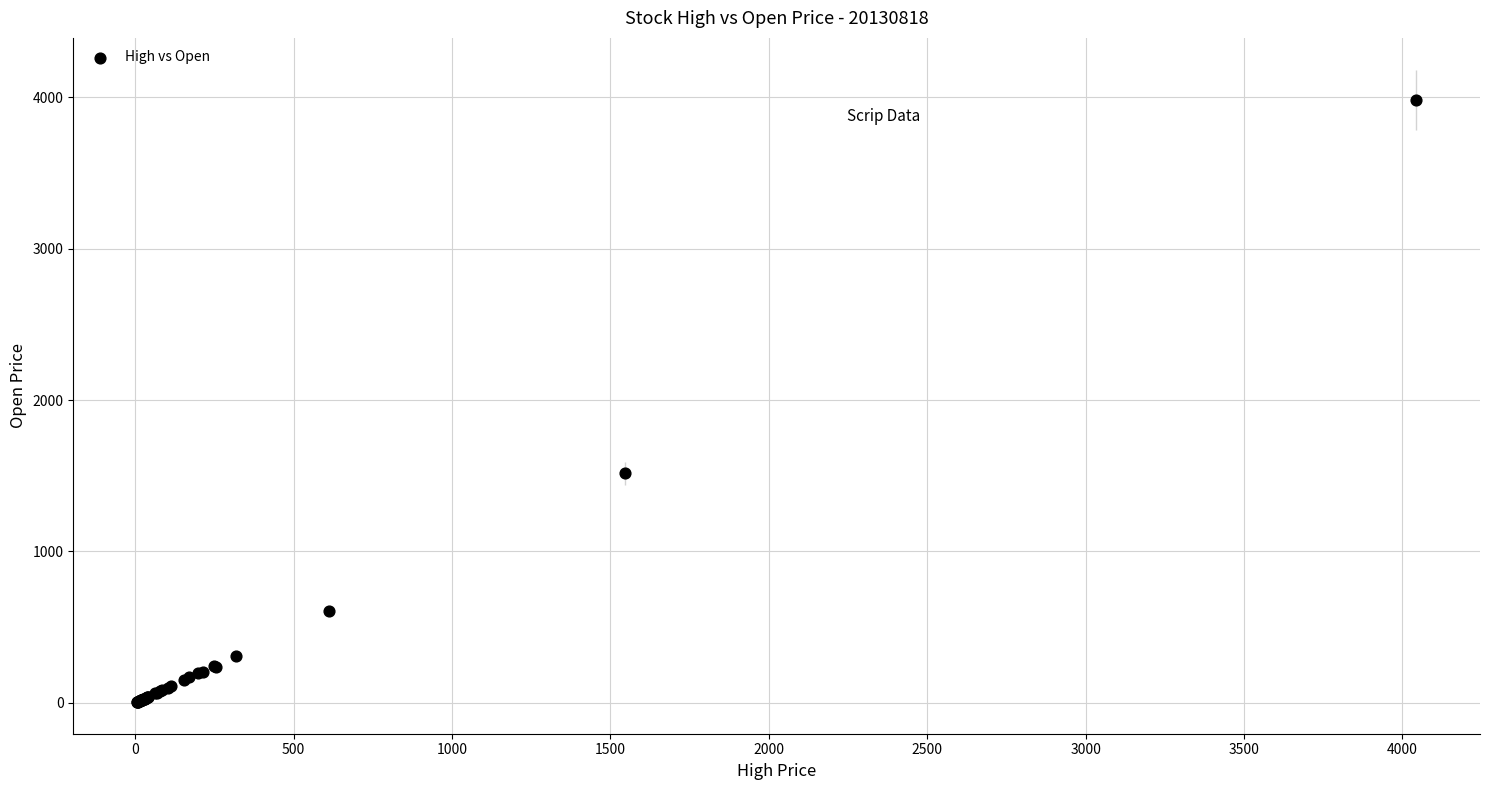

What Y value in the scatter plot is closest to 1994?

1515.0